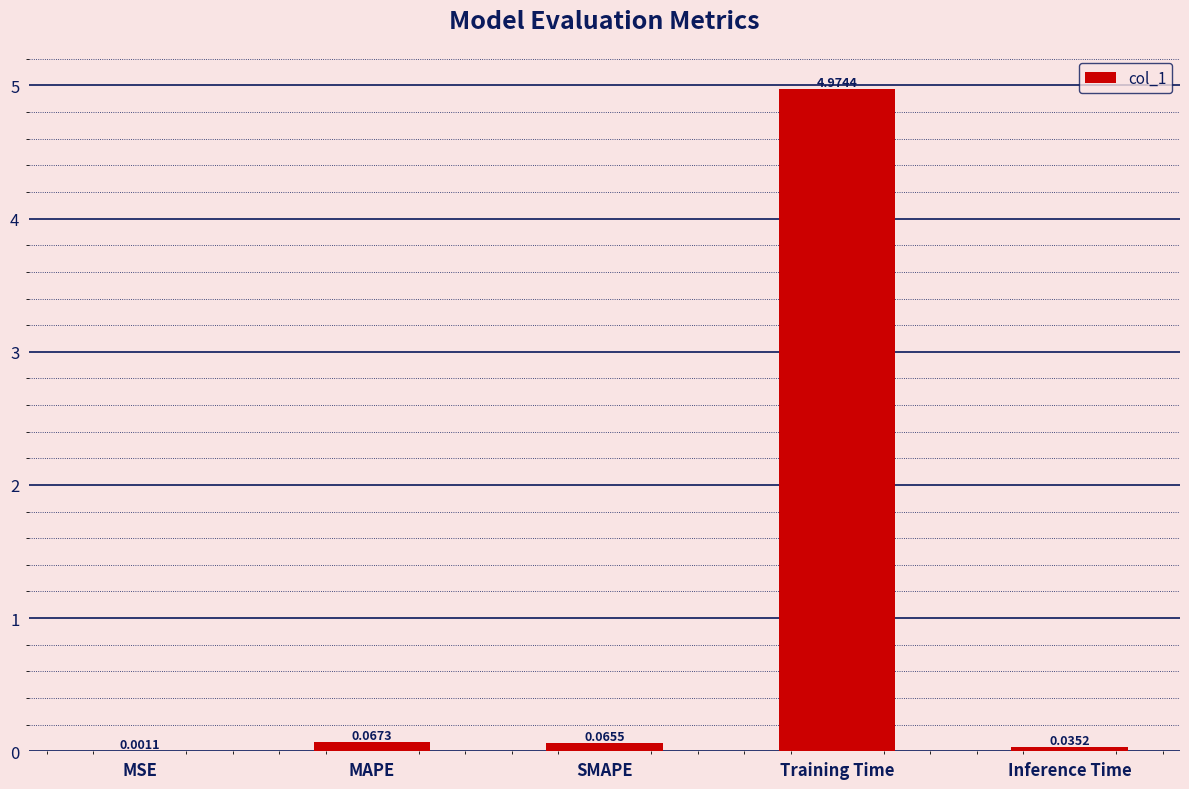

Which label corresponds to the largest value in the chart?

Training Time